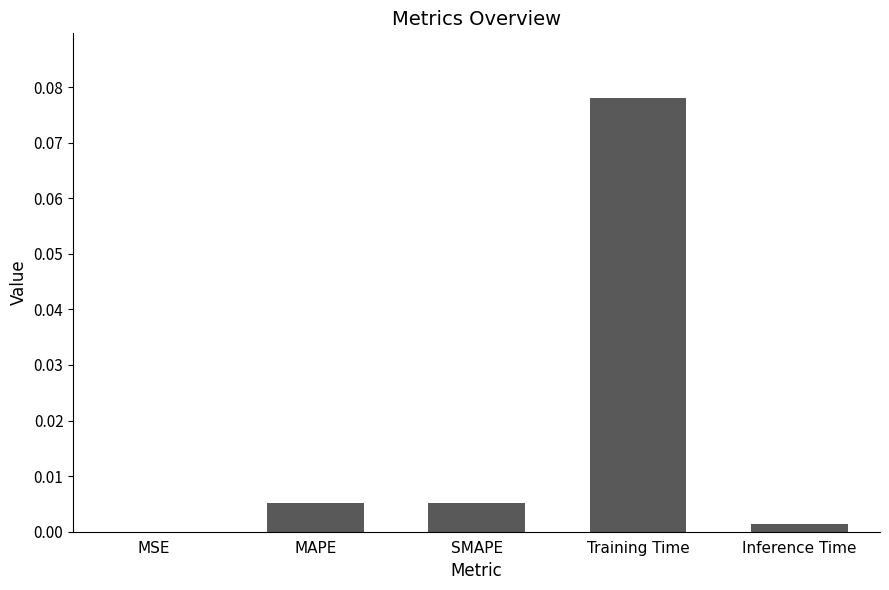

Count the number of categories in the chart.

5